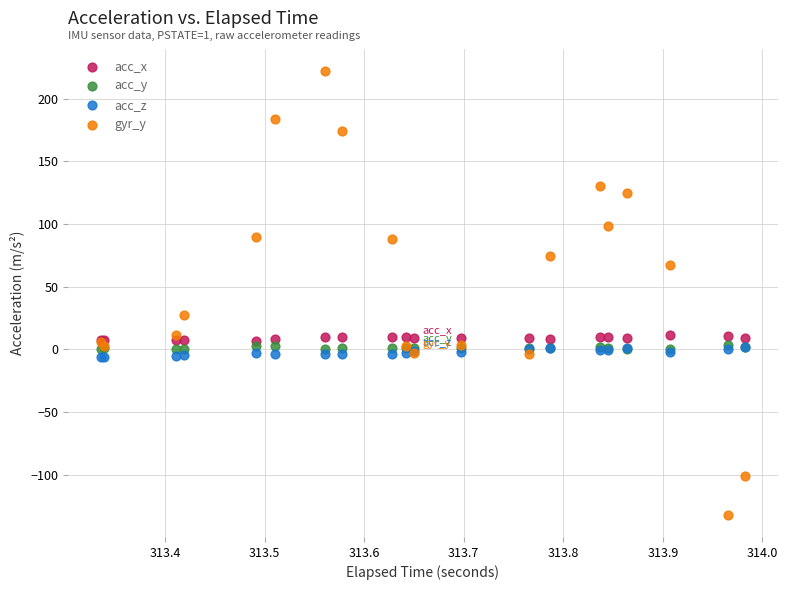

What are all the series names shown in the legend?

acc_x, acc_y, acc_z, gyr_y